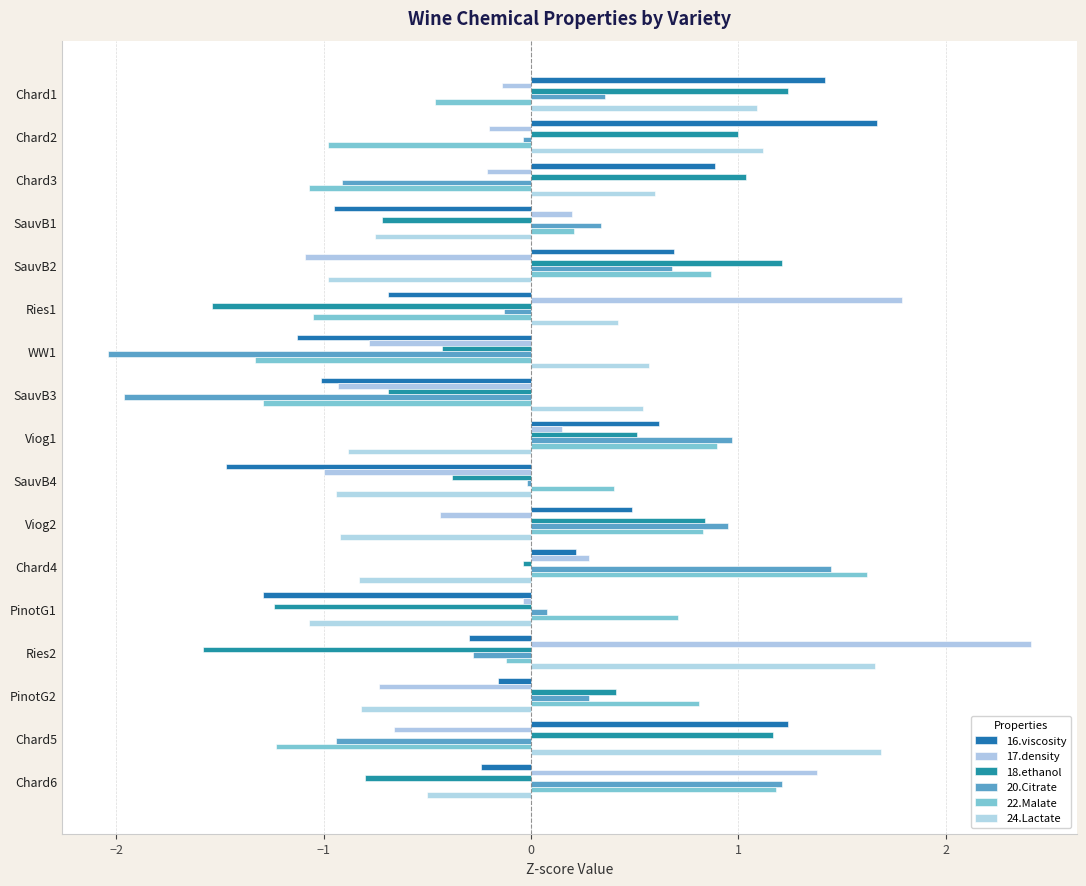

Count the number of categories in the chart.

17